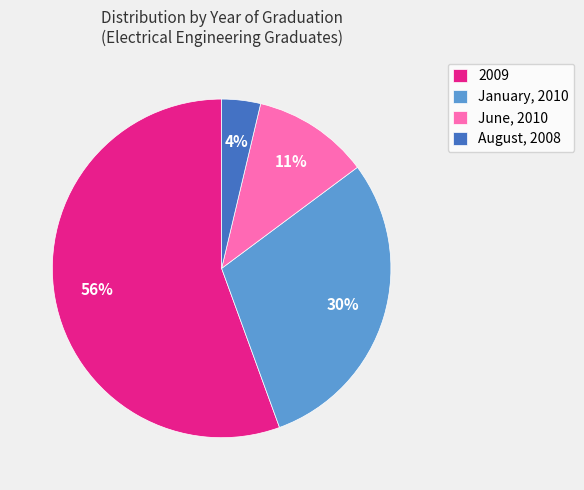

Is the sum of August, 2008 and 2009 greater than half?

Yes